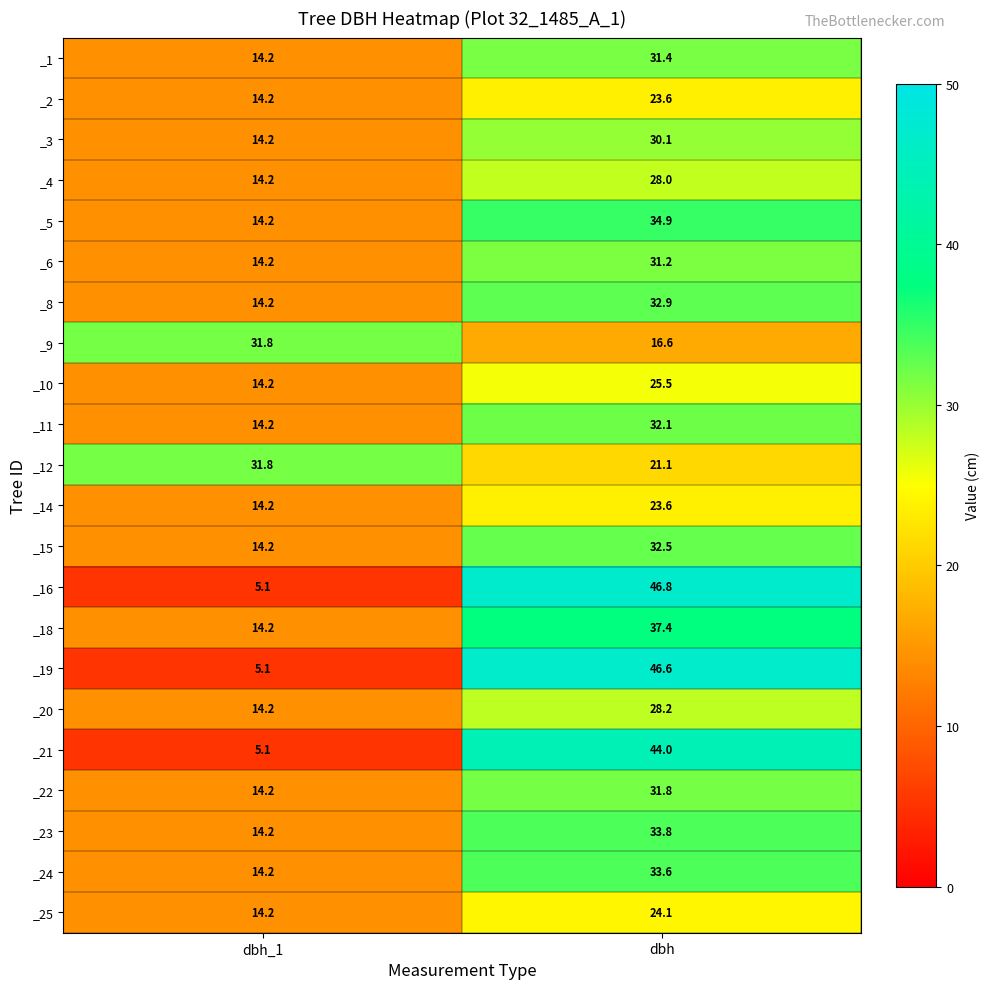

What is the difference between the _19 values at dbh_1 and dbh?

41.5